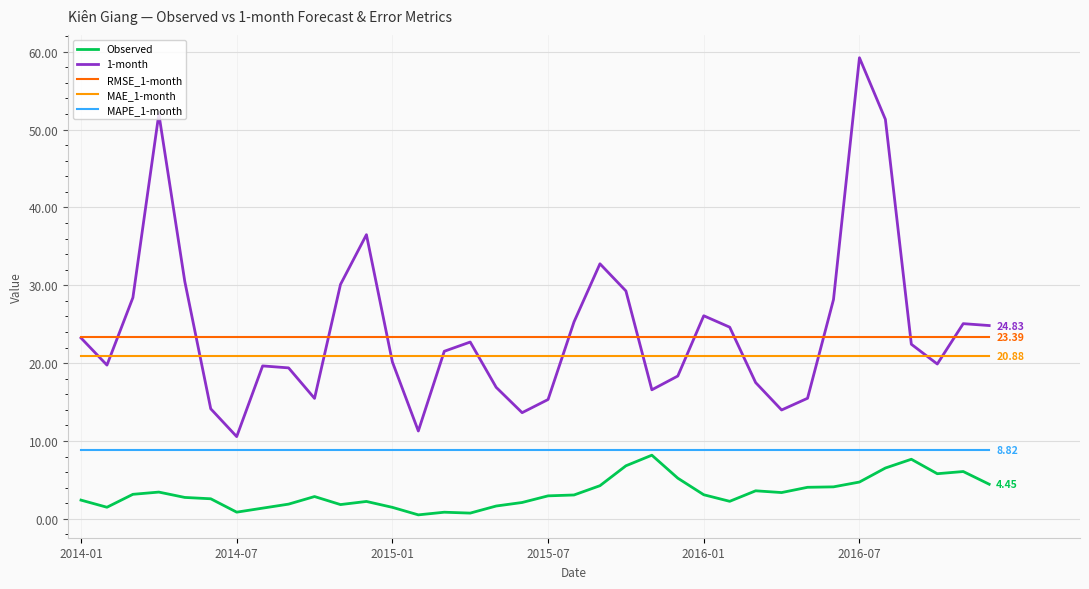

Which series has the largest range (max minus min)?

1-month